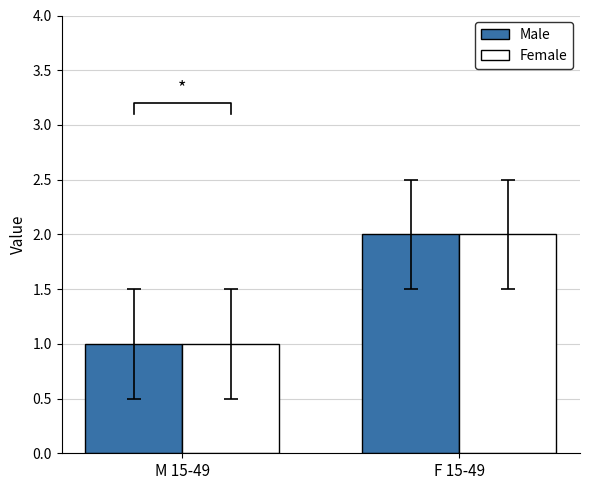

What is the difference between the Female values at M 15-49 and F 15-49?

1